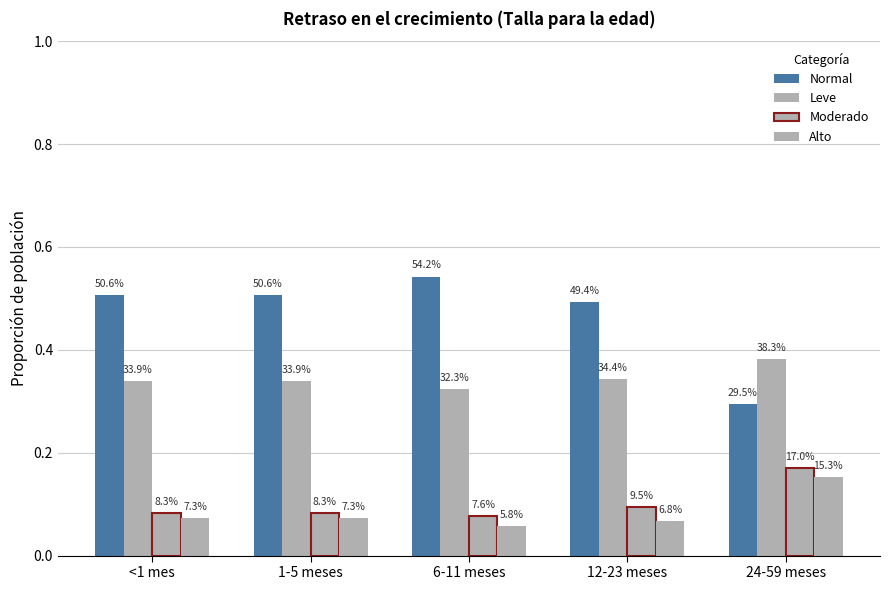

List the labels in order of Moderado value, smallest first.

6-11 meses, <1 mes, 1-5 meses, 12-23 meses, 24-59 meses